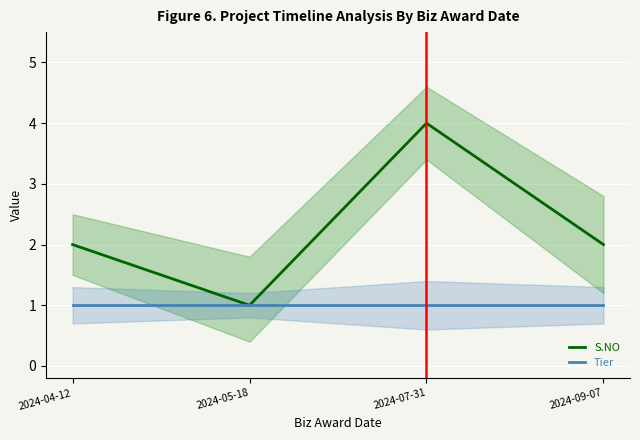

List the series in order of their overall mean, highest first.

S.NO, Tier